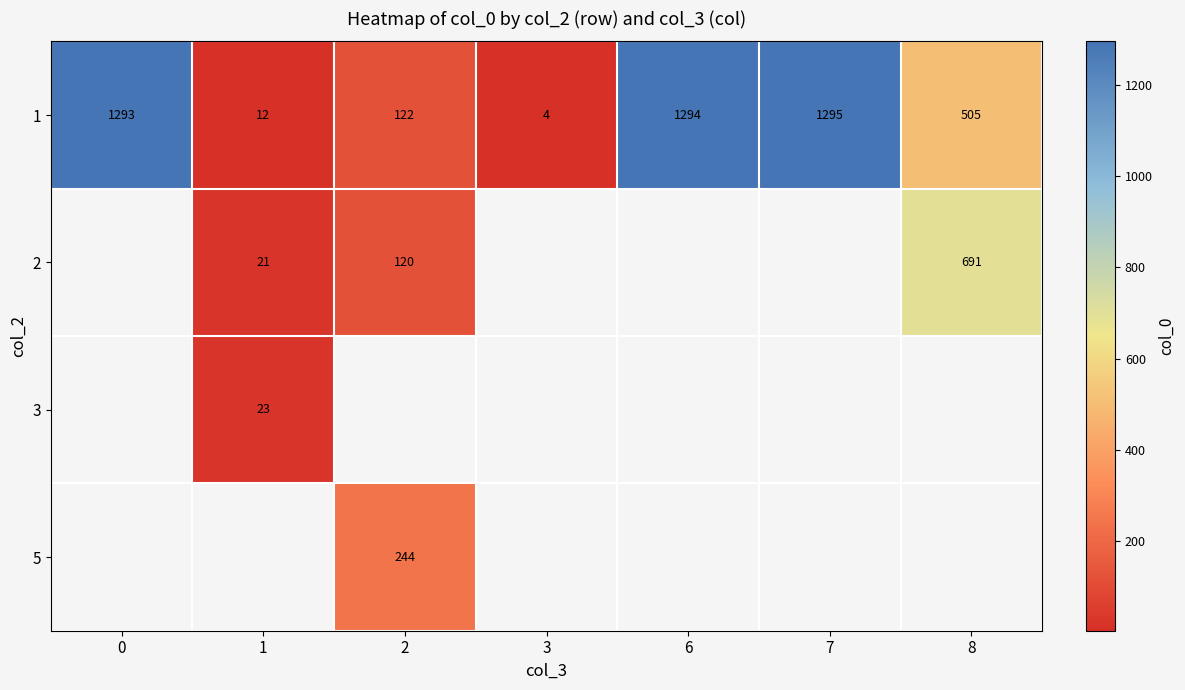

At which label does 1 reach its minimum?

3